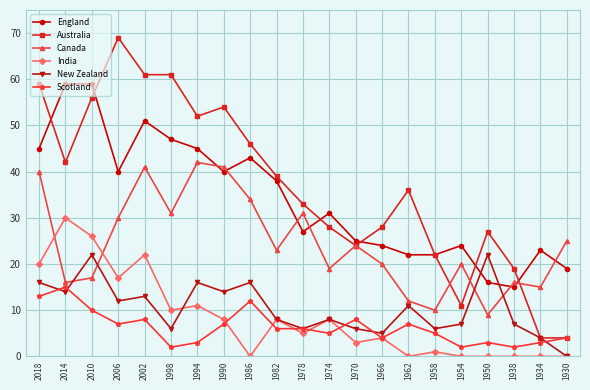

Reading left to right, list all the values displayed in this chart.

England: 45	59	59	40	51	47	45	40	43	38	27	31	25	24	22	22	24	16	15	23	19
Australia: 59	42	56	69	61	61	52	54	46	39	33	28	24	28	36	22	11	27	19	4	4
Canada: 40	16	17	30	41	31	42	41	34	23	31	19	24	20	12	10	20	9	16	15	25
India: 20	30	26	17	22	10	11	8	0	8	5	8	3	4	0	1	0	0	0	0	0
New Zealand: 16	14	22	12	13	6	16	14	16	8	6	8	6	5	11	6	7	22	7	4	0
Scotland: 13	15	10	7	8	2	3	7	12	6	6	5	8	4	7	5	2	3	2	3	4